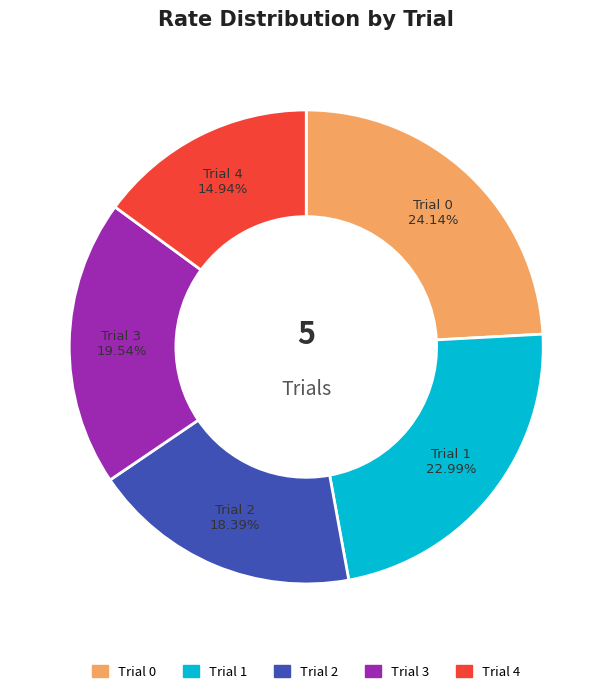

Which slice is the smallest?

Trial 4